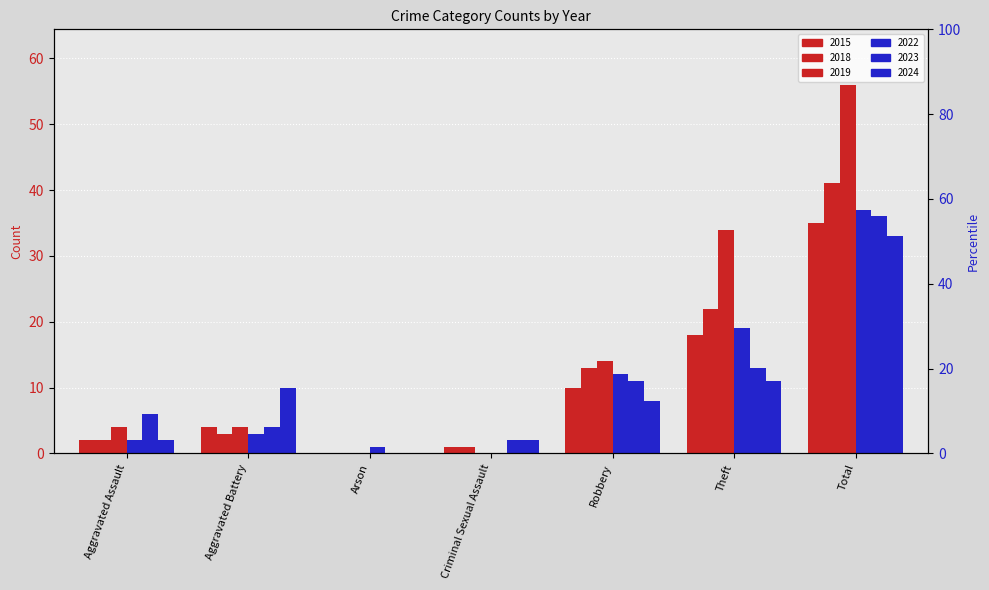

What is the label of the 6th bar from the right?

Aggravated Battery